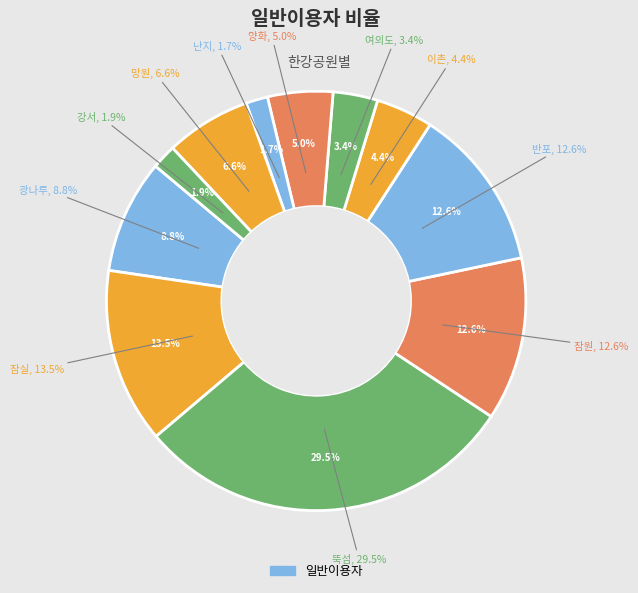

Combined, what portion of the pie is 난지 and 망원?

8.3%